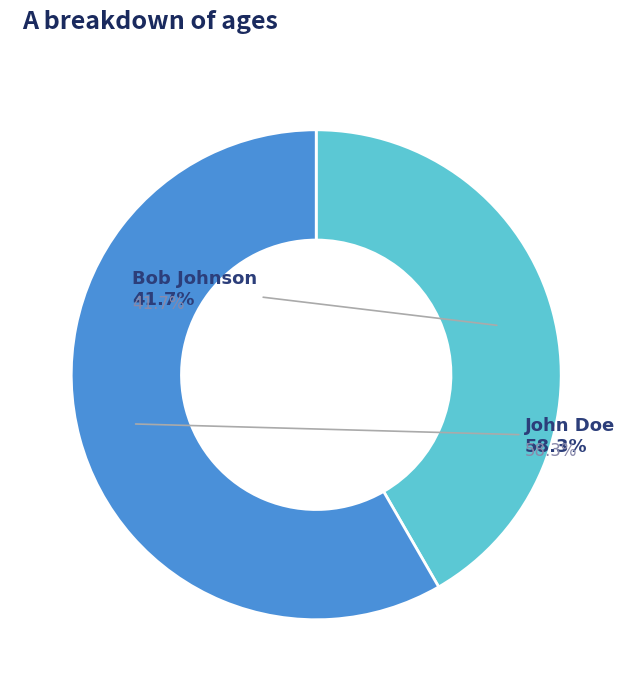

To the nearest percent, what is the average slice percentage?

50%